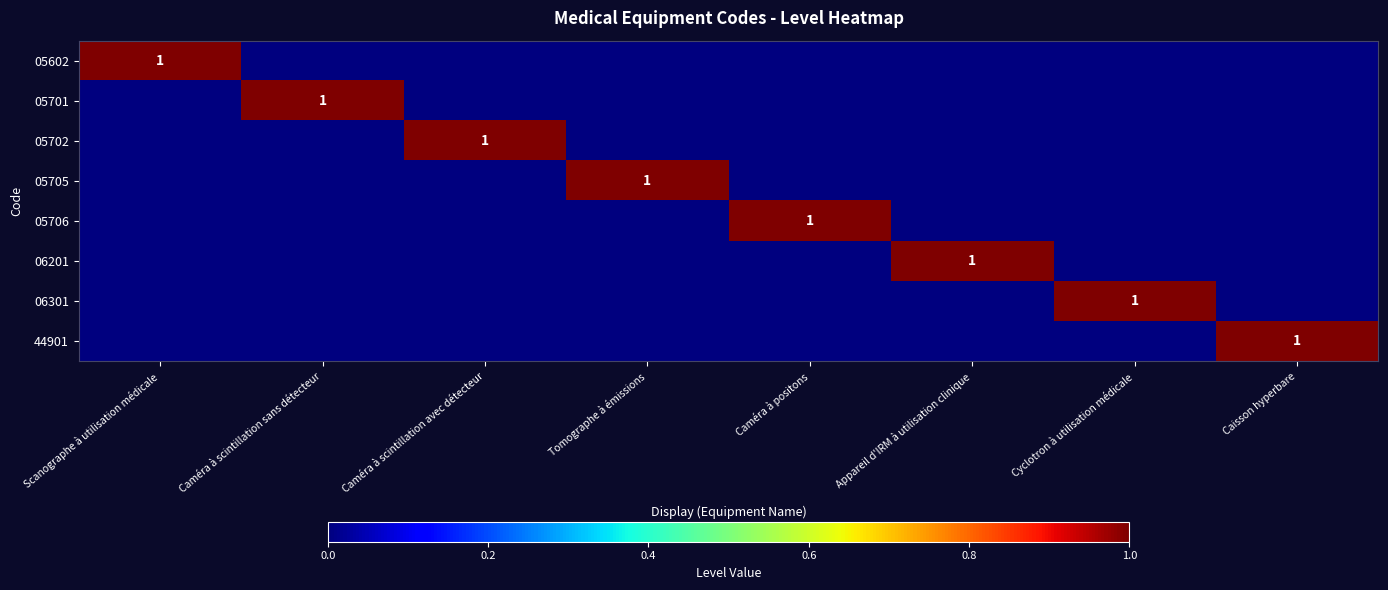

The 05701 series shows 0 at Scanographe à utilisation médicale. True or false?

True